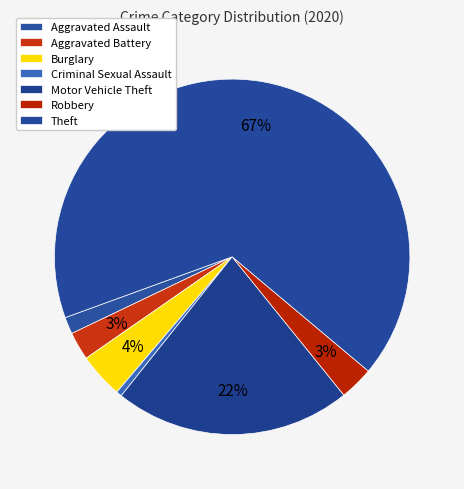

How many segments does this pie chart have?

7